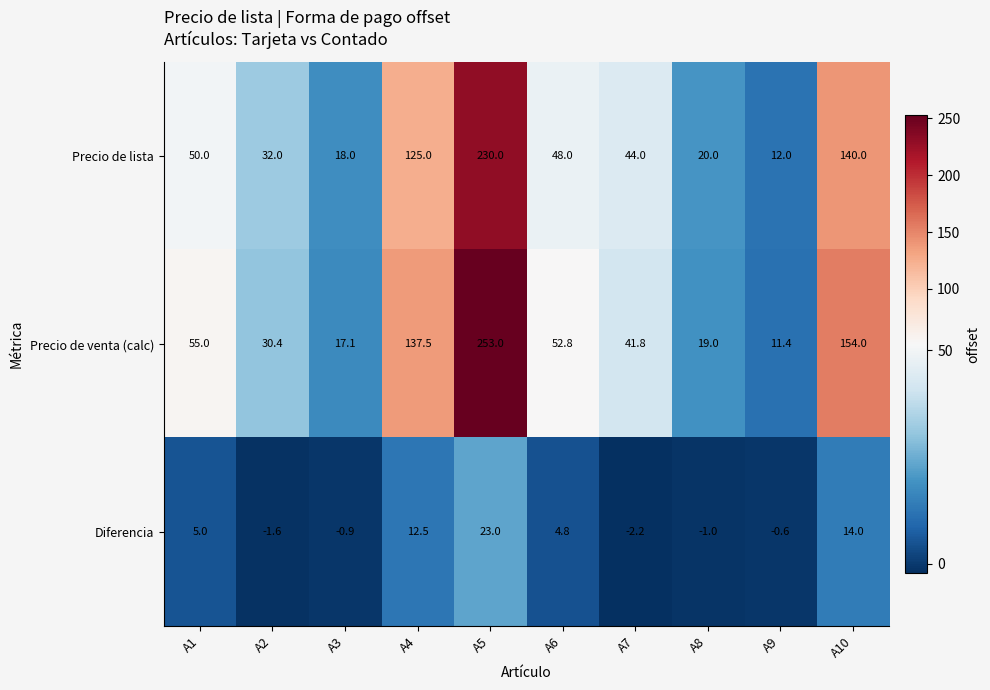

What is the greatest value displayed?

253.0